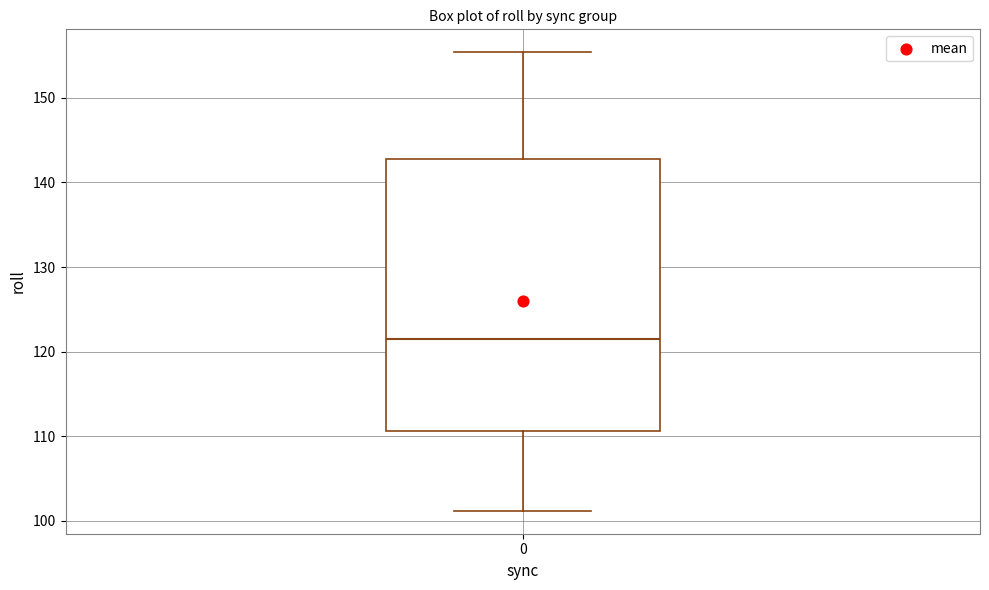

Transcribe this box plot: give where the median line is, the range the box spans, and where the two whiskers end, as read against the y-axis. The values are not printed on the chart, so give them approximately, as read against the axis.

median 122, box 111 to 143, whiskers 101 to 155